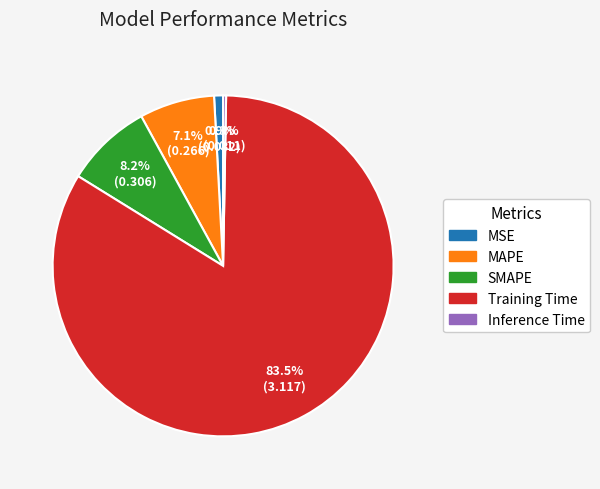

Which category has the biggest portion of the pie?

Training Time